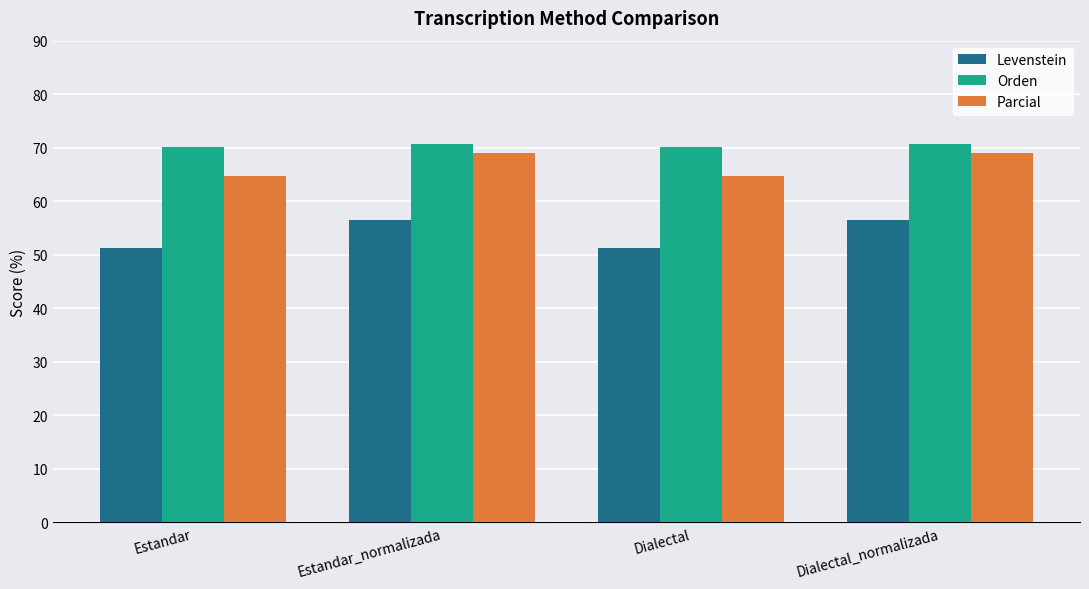

Read the Orden value at Estandar.

70.0